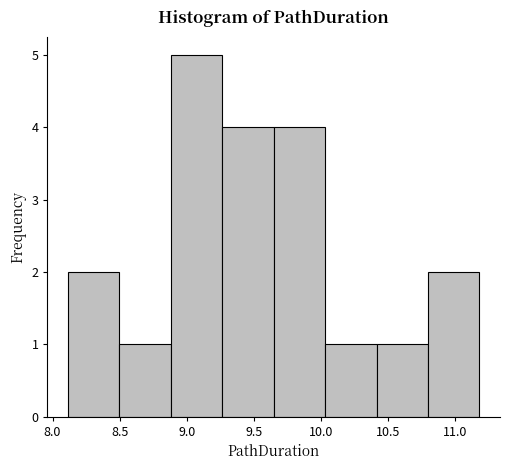

How tall is the bar that spans 10.80 to 11.20 on the x-axis? Neither the bar edges nor the heights are printed on the chart, so give them approximately, as read against the axes.

2